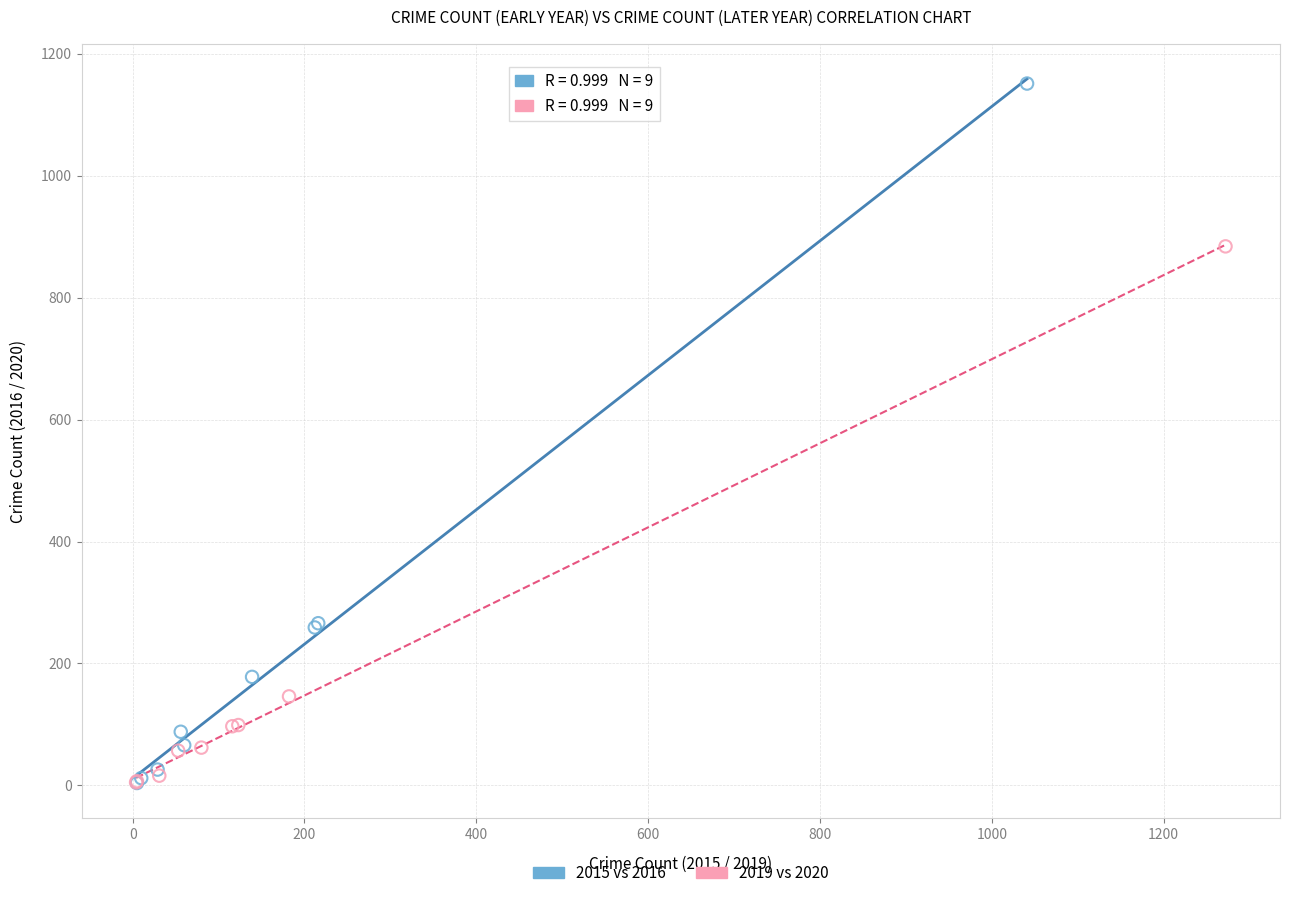

What are all the series names shown in the legend?

2015 vs 2016, 2019 vs 2020